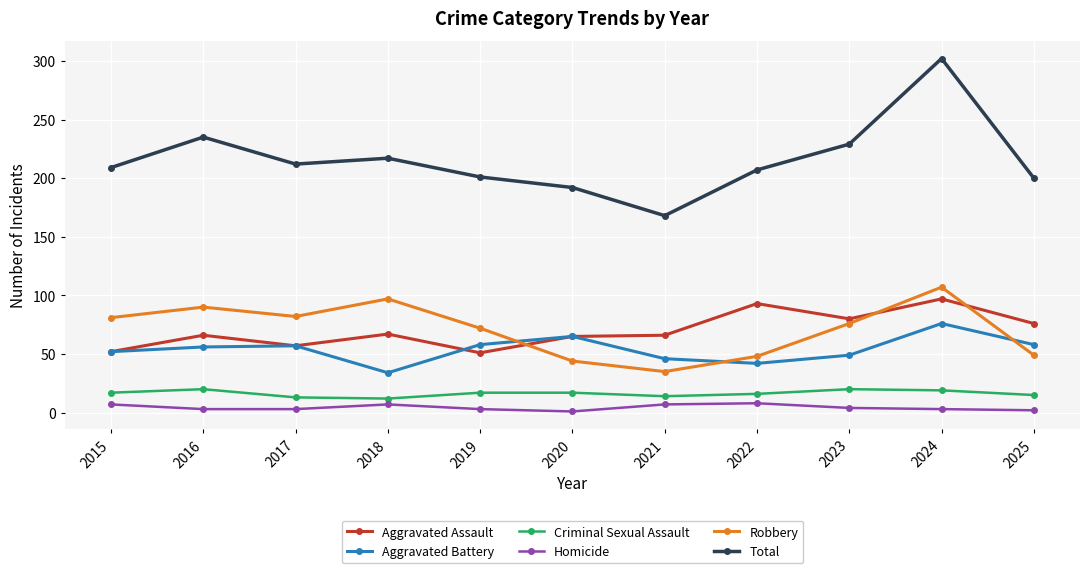

Is the value of Homicide at 2022 greater than the value of Aggravated Battery at 2017?

No